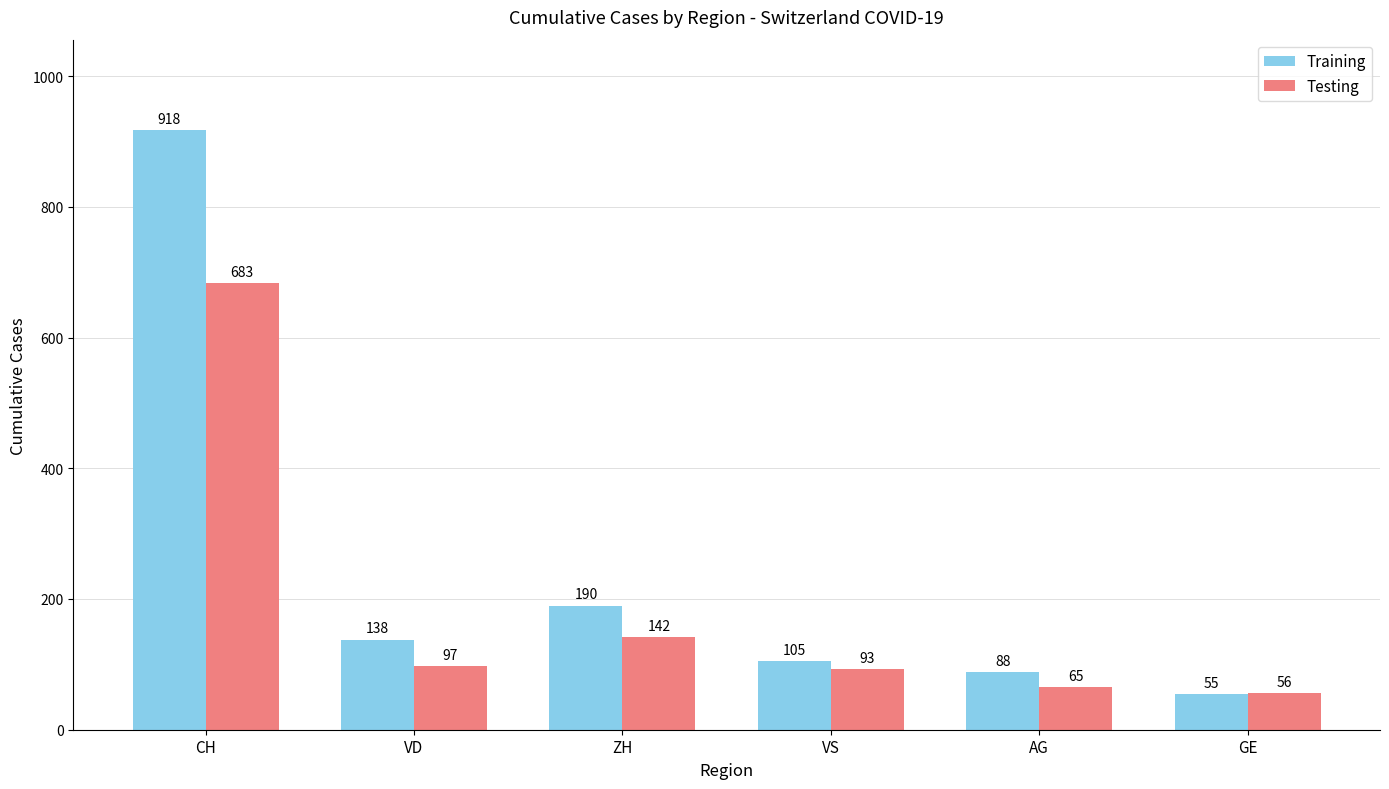

What position from the left is GE?

6